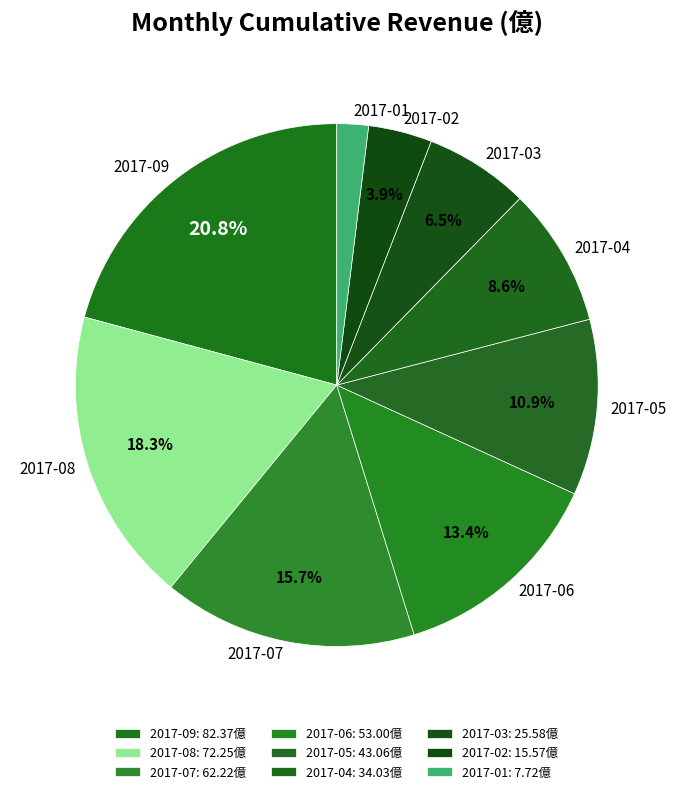

Is there any slice that represents more than half of the pie?

No